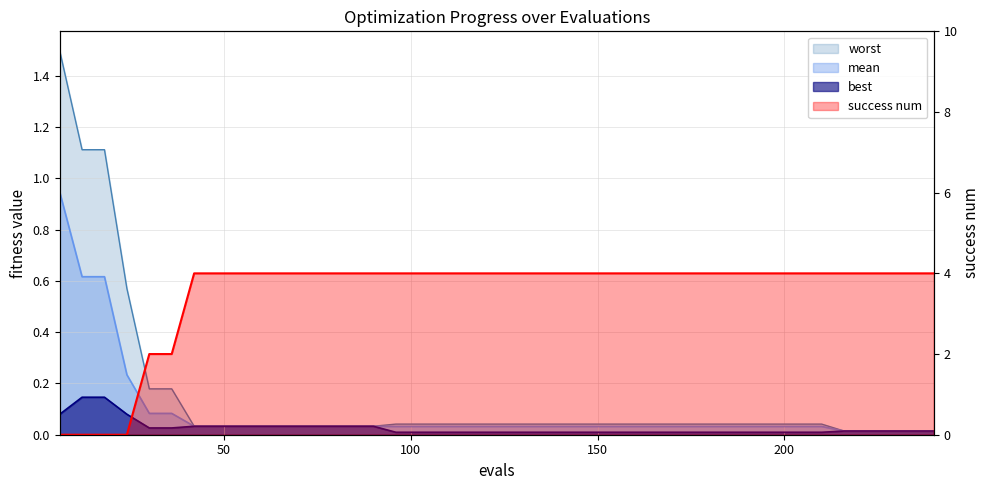

Between which two adjacent categories do worst and success num first intersect?

24 and 30